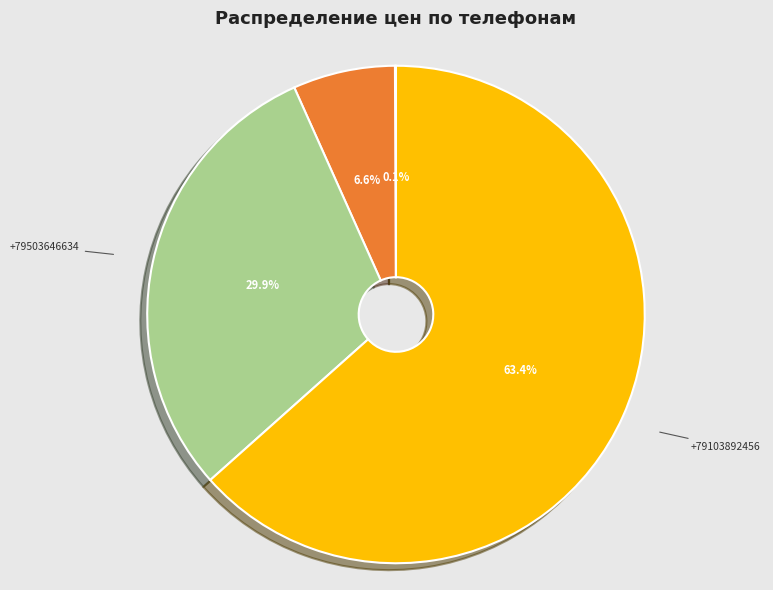

Is there a majority slice in this chart?

Yes